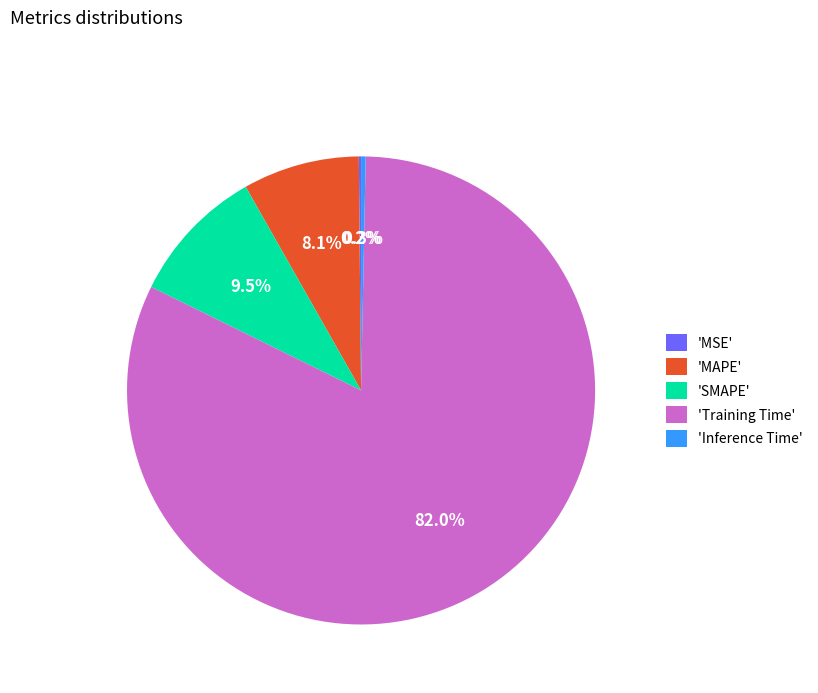

Between 'SMAPE' and 'Training Time', which is larger?

'Training Time'